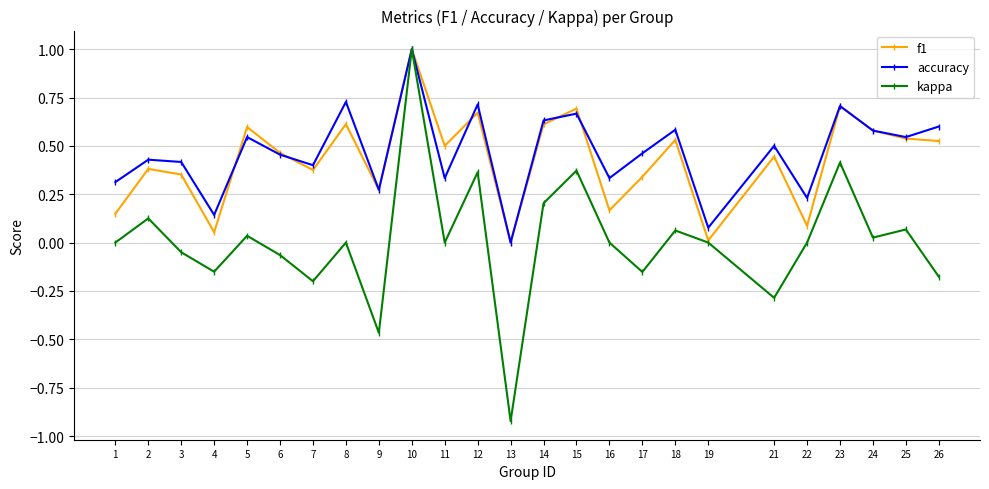

Does the chart have visible grid lines?

Yes